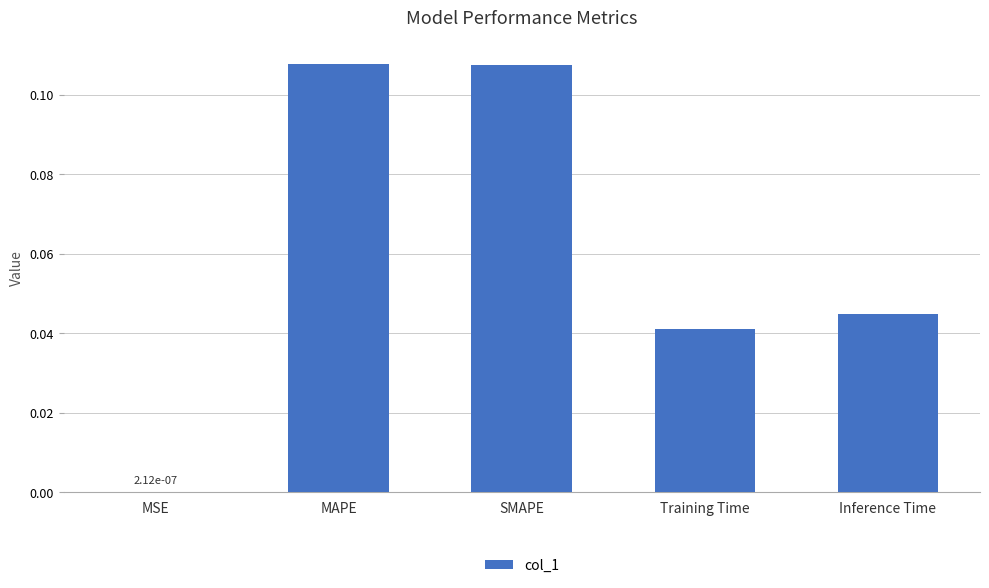

True or false: the data shows 0.0 at MAPE.

False